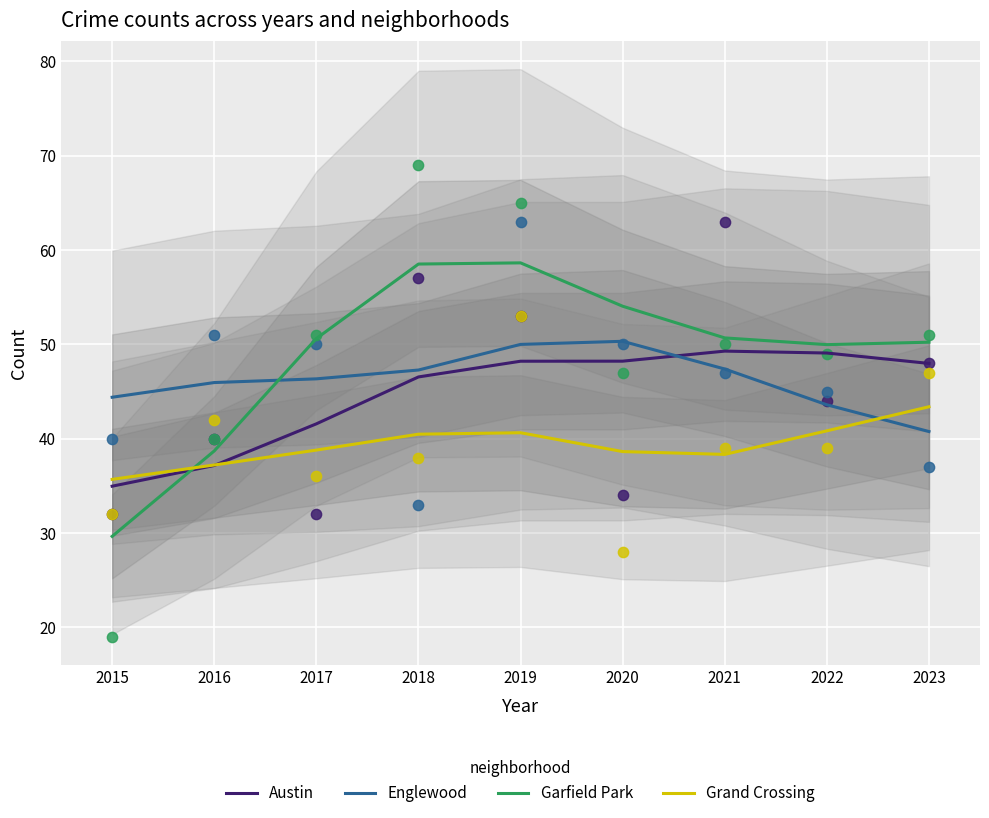

Which series contains the lowest Y value?

Garfield Park